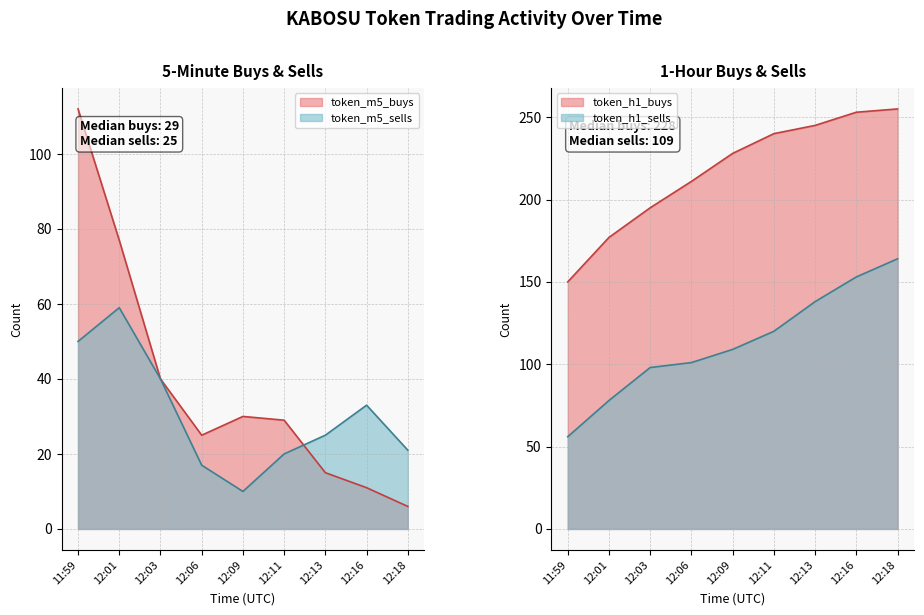

Which category has the highest value across all series?

12:18